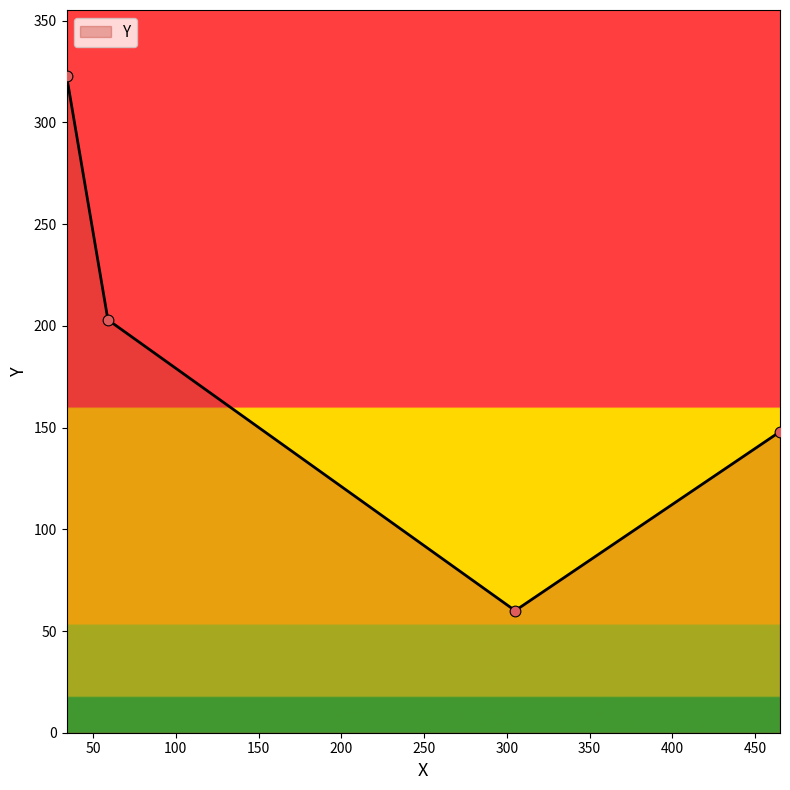

What is the maximum value shown in the chart?

323